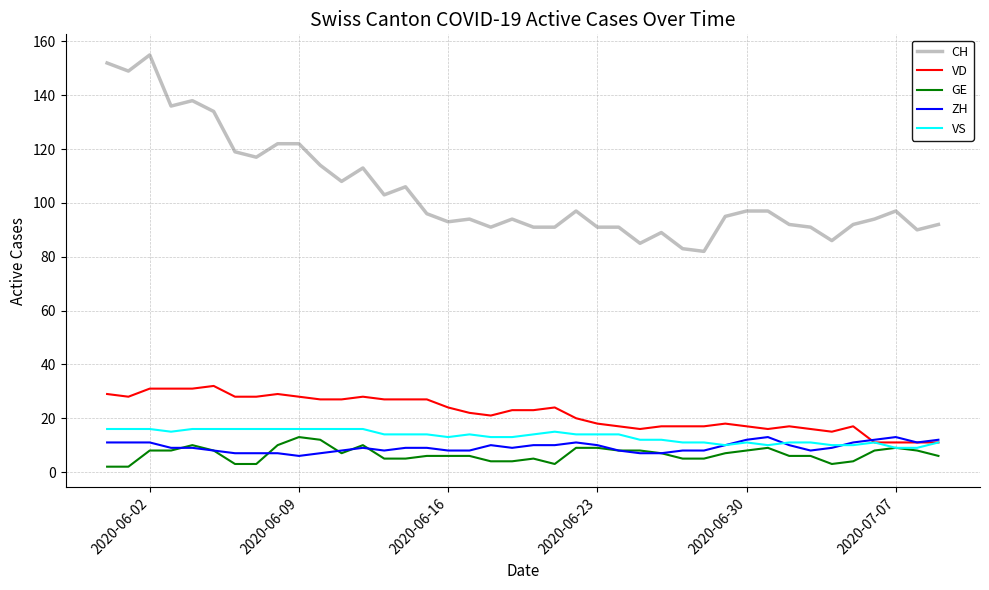

Which series has the widest spread of values?

CH